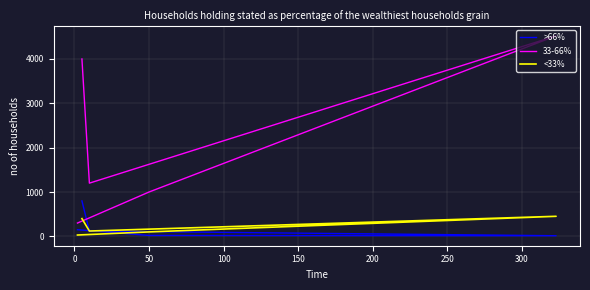

How many values in the >66% series exceed 120?

2